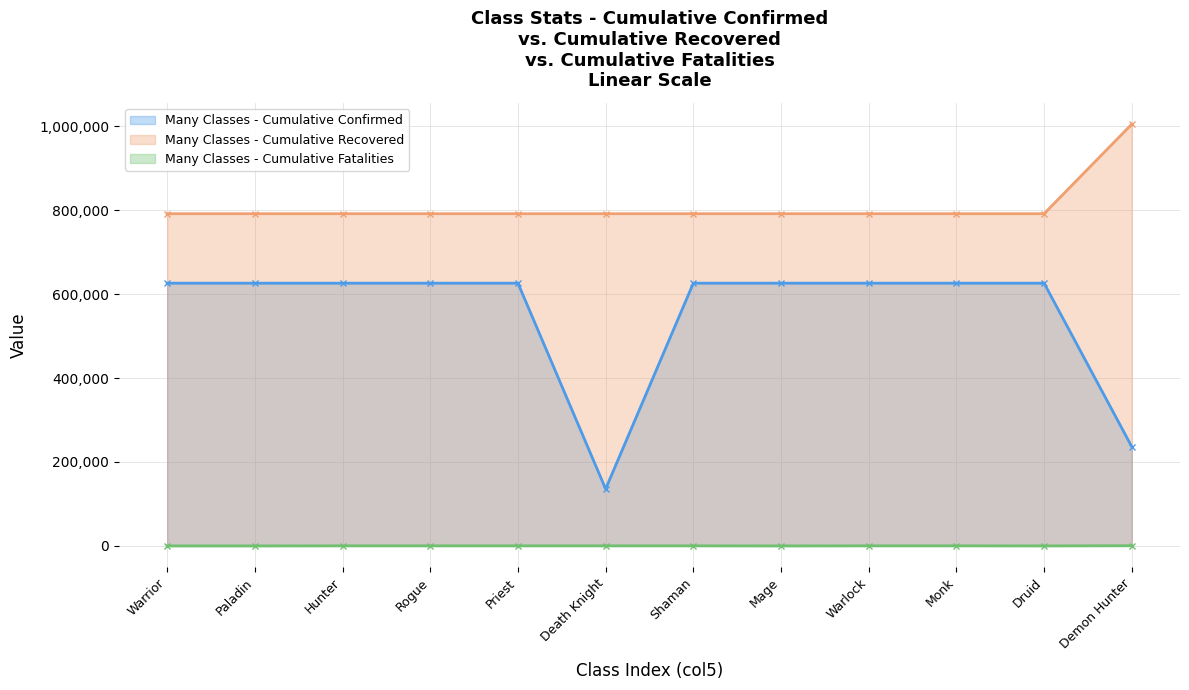

True or false: Many Classes - Cumulative Recovered has more than 1 points higher than both neighbors.

True